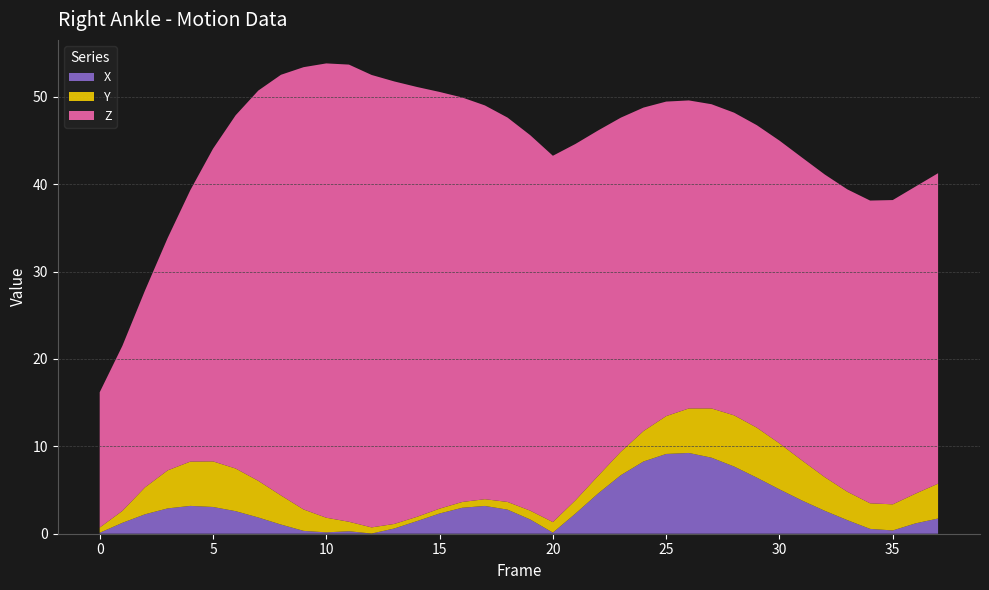

What is the highest value of the X series?

9.2